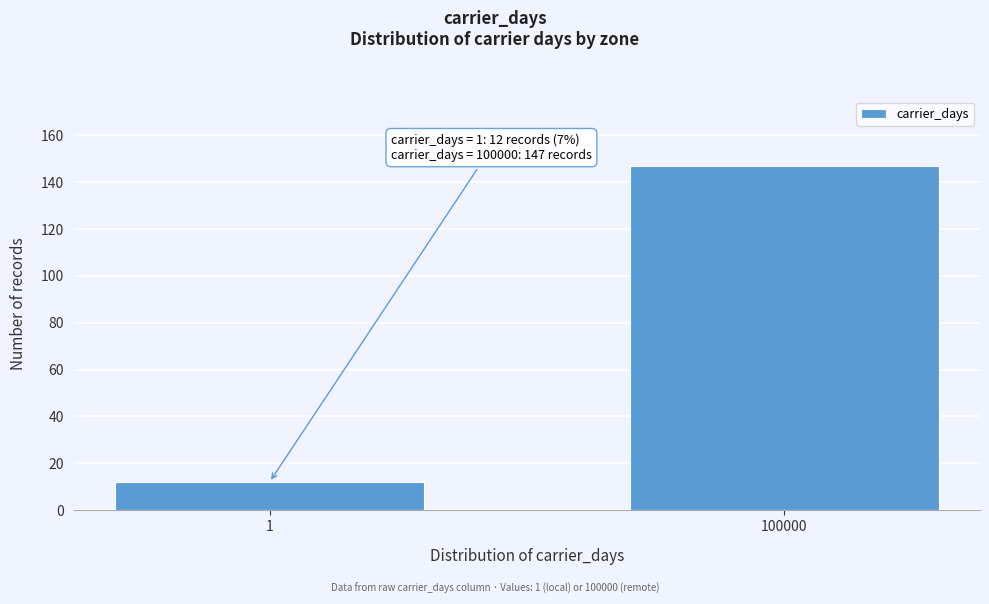

Reading left to right, what are all the values shown in this chart?

1=12	100000=147